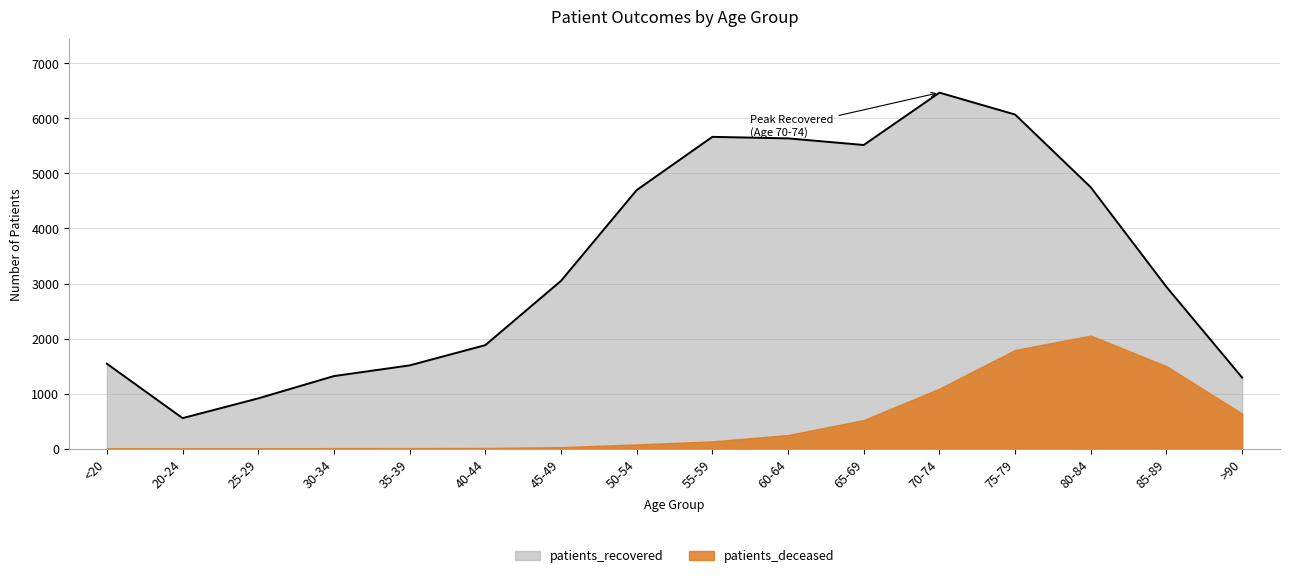

At which category does the chart reach its peak across all series?

70-74